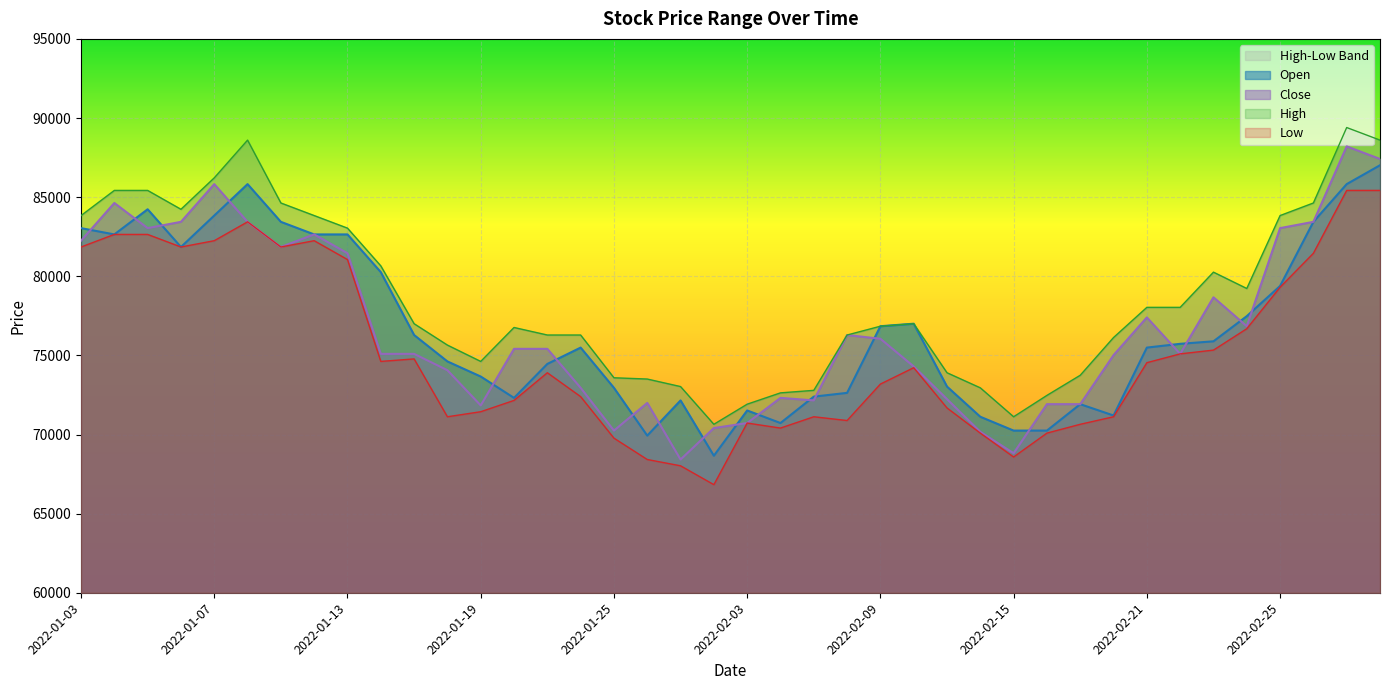

How many lines are shown in the chart?

4